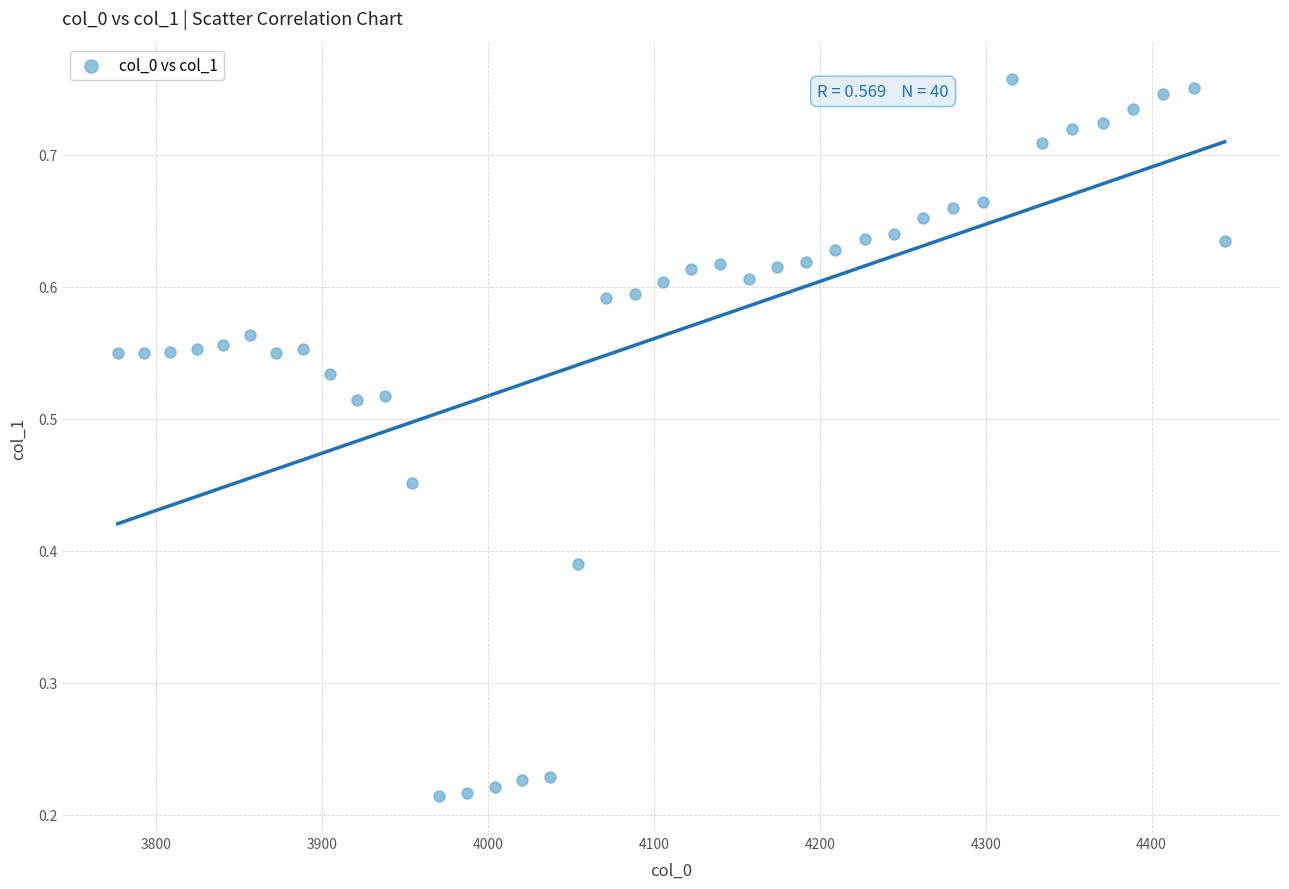

What is the range of X values (max minus min)?

667.4